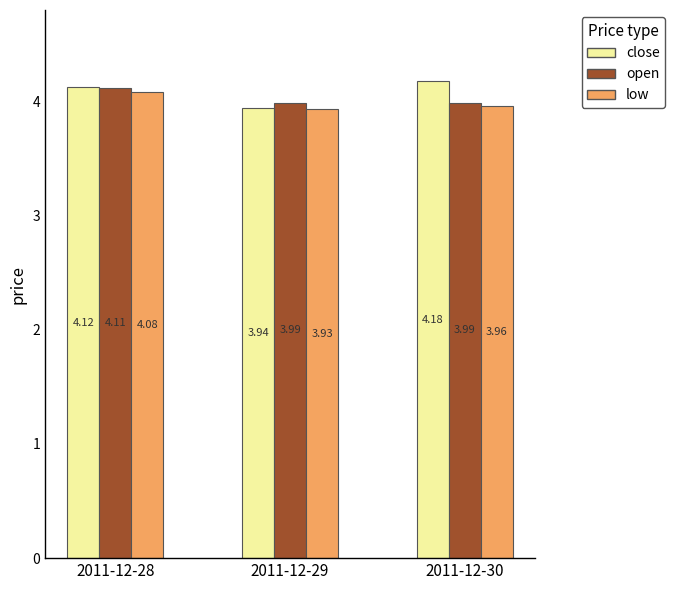

Between 2011-12-28 and 2011-12-29, which series saw the biggest shift?

close